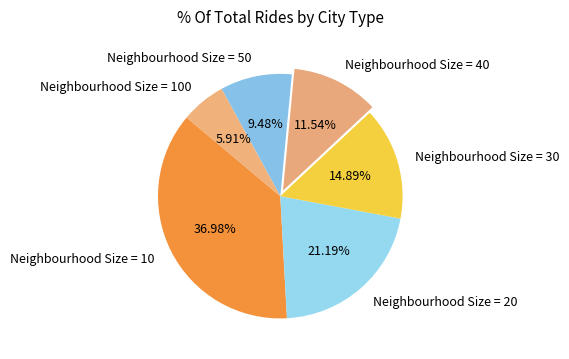

Which category has the smallest portion of the pie?

Neighbourhood Size = 100